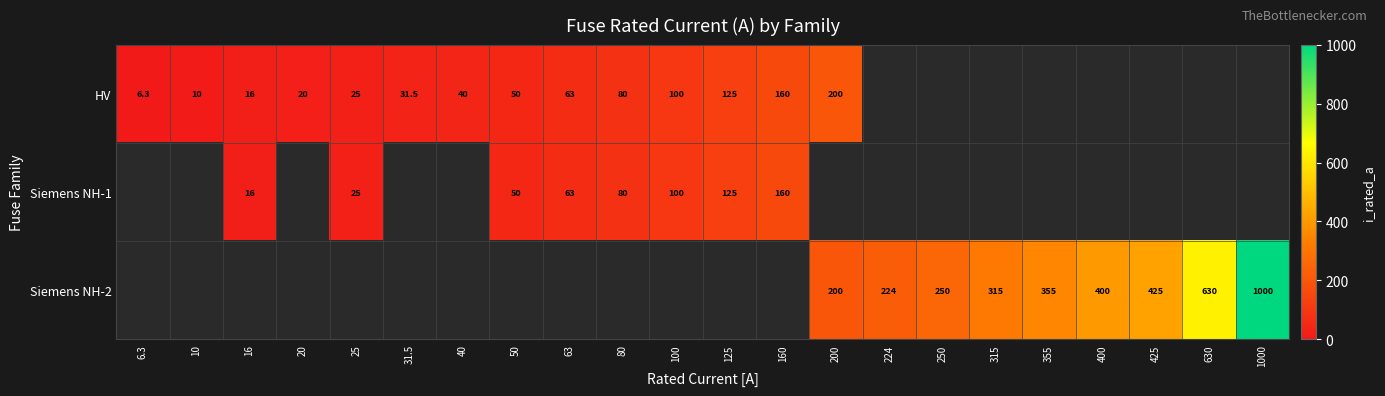

At which label does row_0 first exceed 125?

160